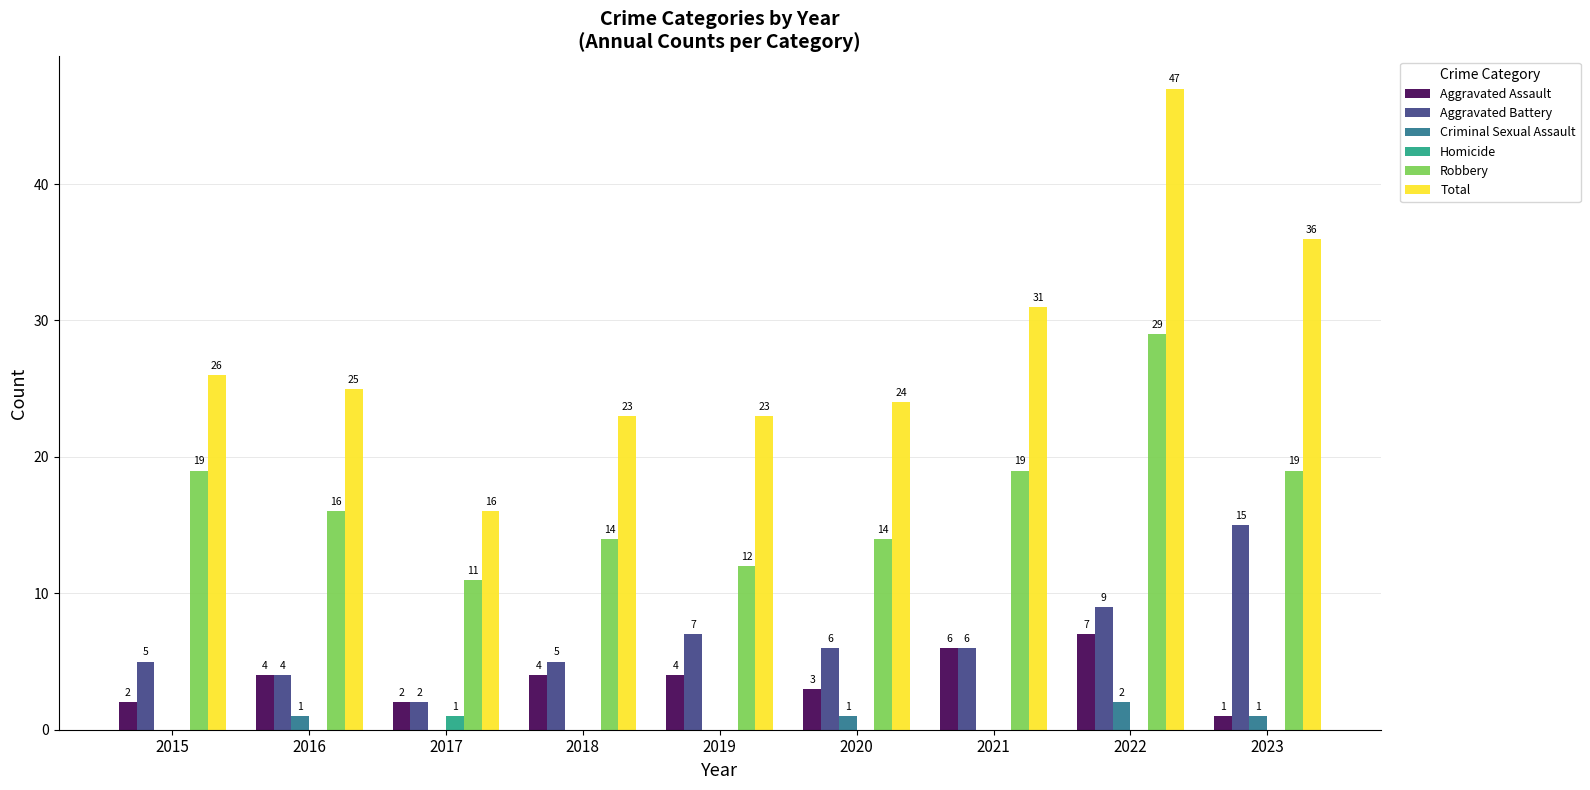

Are the bars grouped side by side (vs. stacked)?

Yes